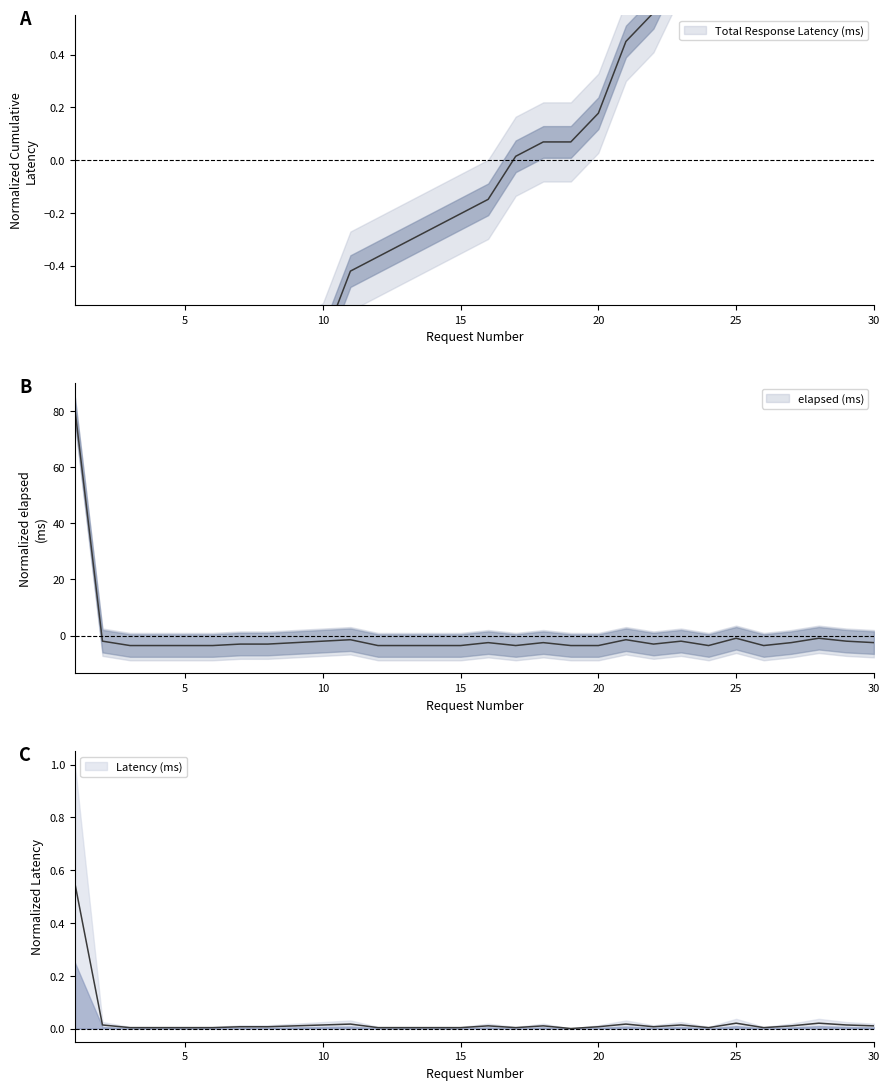

At which category does the chart reach its peak across all series?

1